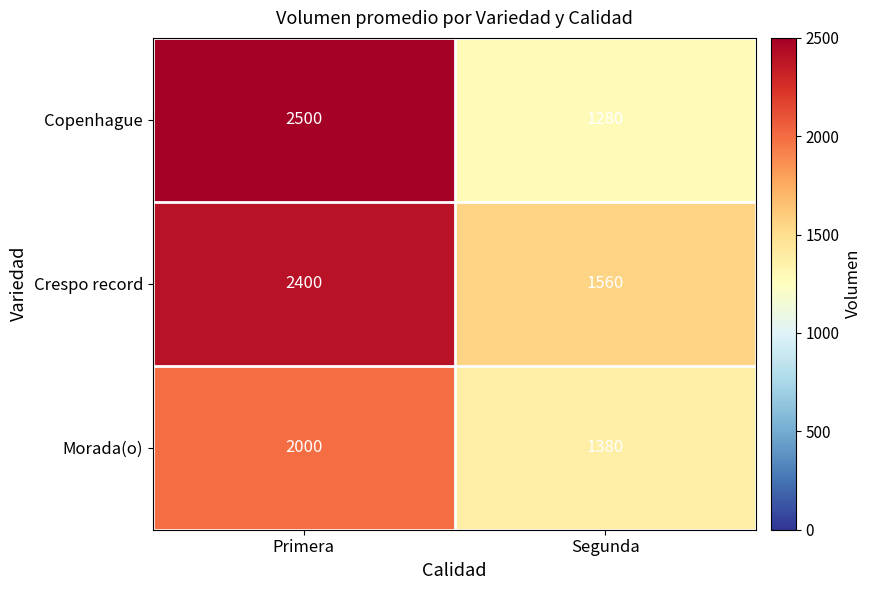

Reading left to right, what are all the values shown in this chart?

Copenhague: Primera=2500	Segunda=1280
Crespo record: Primera=2400	Segunda=1560
Morada(o): Primera=2000	Segunda=1380